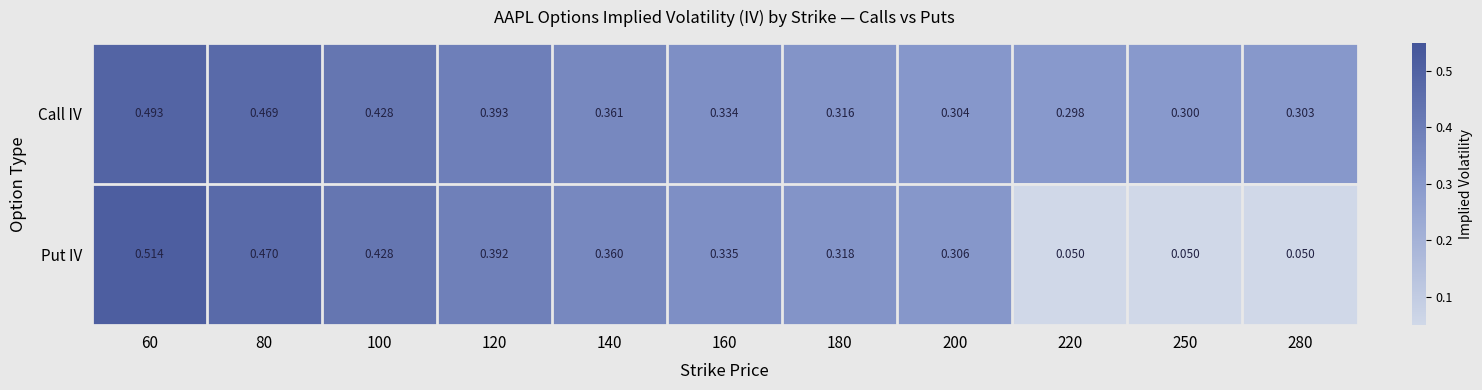

At which category is the sum across all series the highest?

60